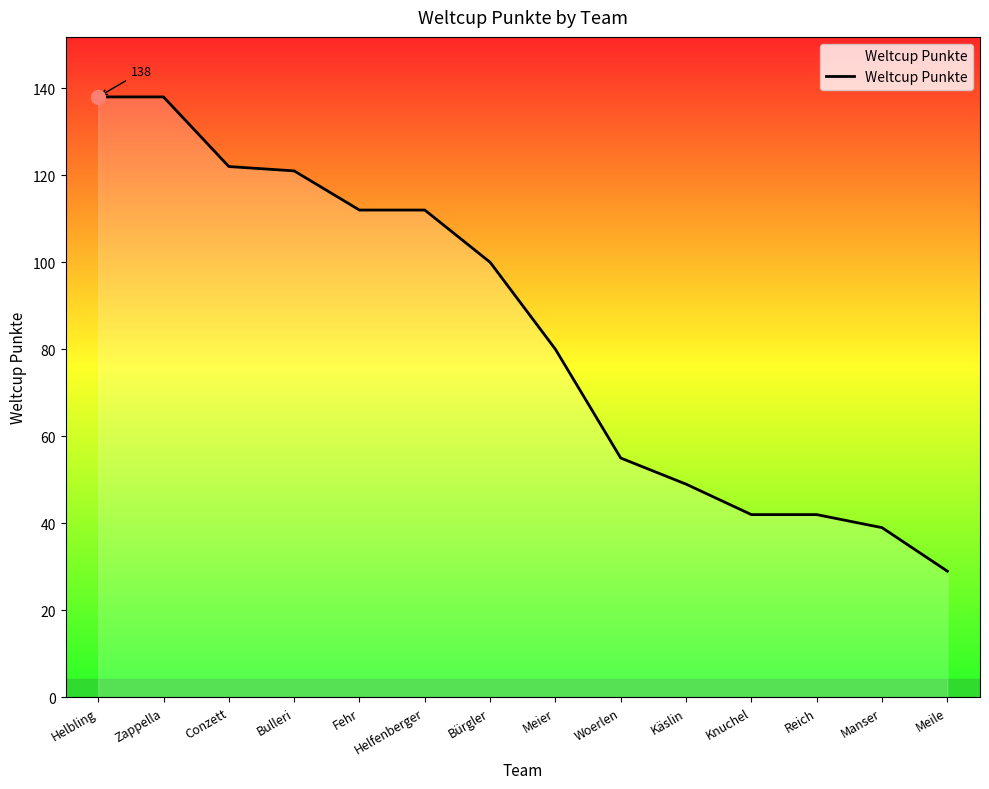

Which category has the lowest value across all series?

Meile